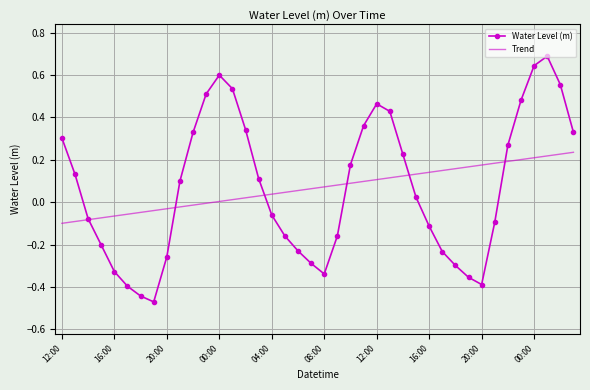

Which series has the widest spread of values?

Water Level (m)